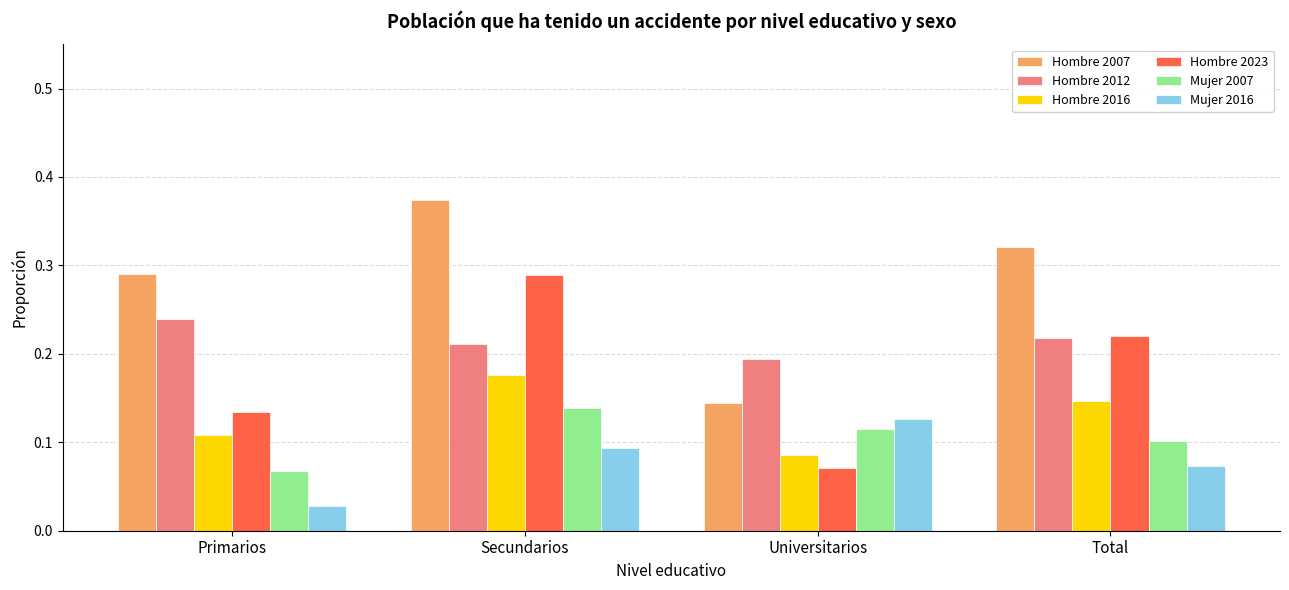

Which category has the lowest value in the Hombre 2007 series?

Universitarios